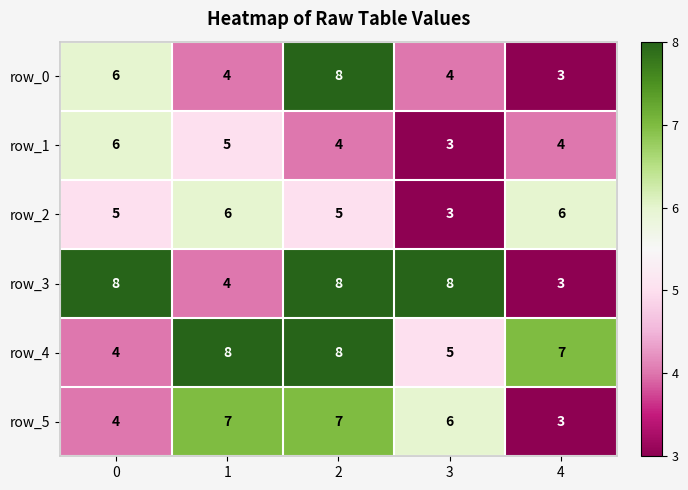

The row_3 series shows 3 at 4. True or false?

True